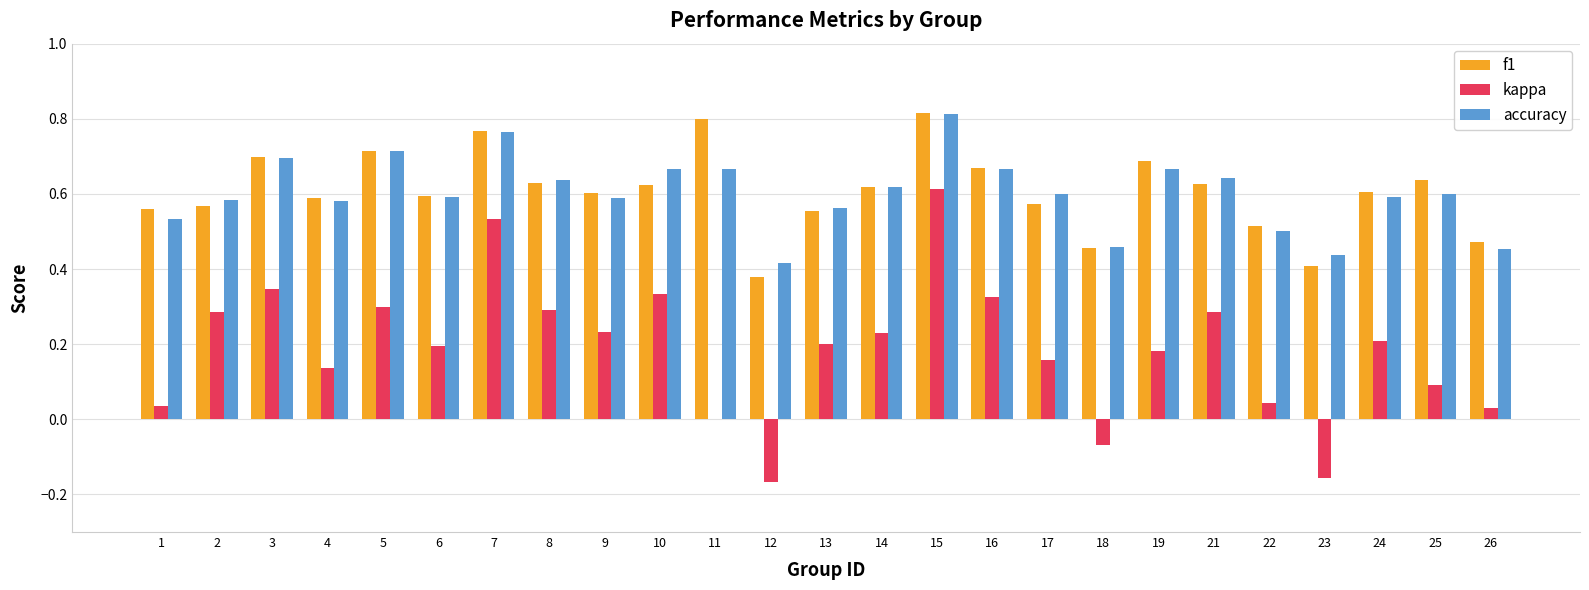

How many accuracy values are between 0 and 1?

25